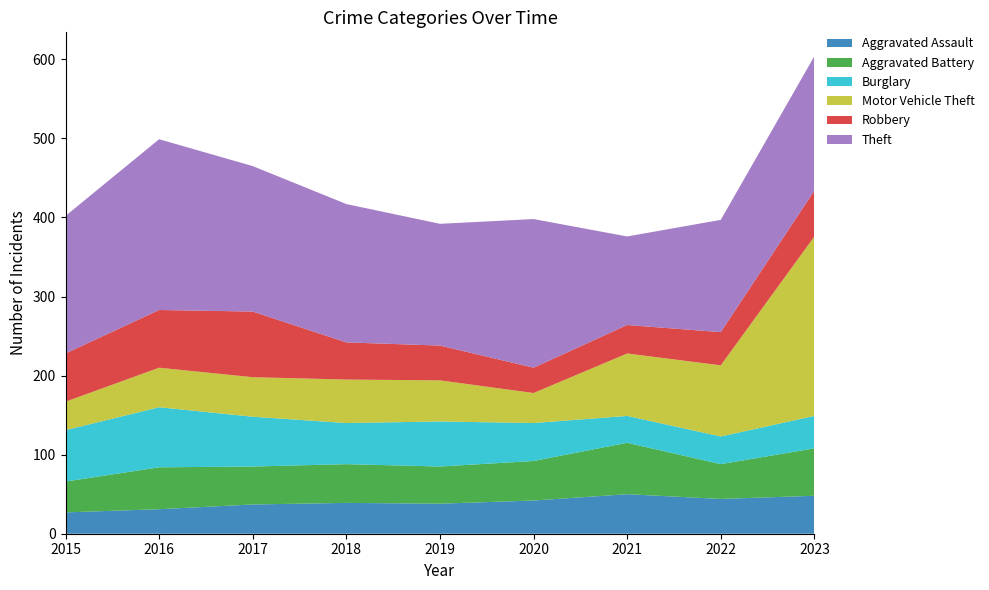

Reading left to right, what are all the values shown in this chart?

Aggravated Assault: 27	31	37	39	38	42	50	44	48
Aggravated Battery: 39	53	48	49	47	50	65	44	60
Burglary: 65	76	63	52	57	48	34	35	41
Motor Vehicle Theft: 36	50	50	55	52	38	79	90	227
Robbery: 61	73	83	47	44	32	36	42	58
Theft: 174	216	184	175	154	188	112	142	170